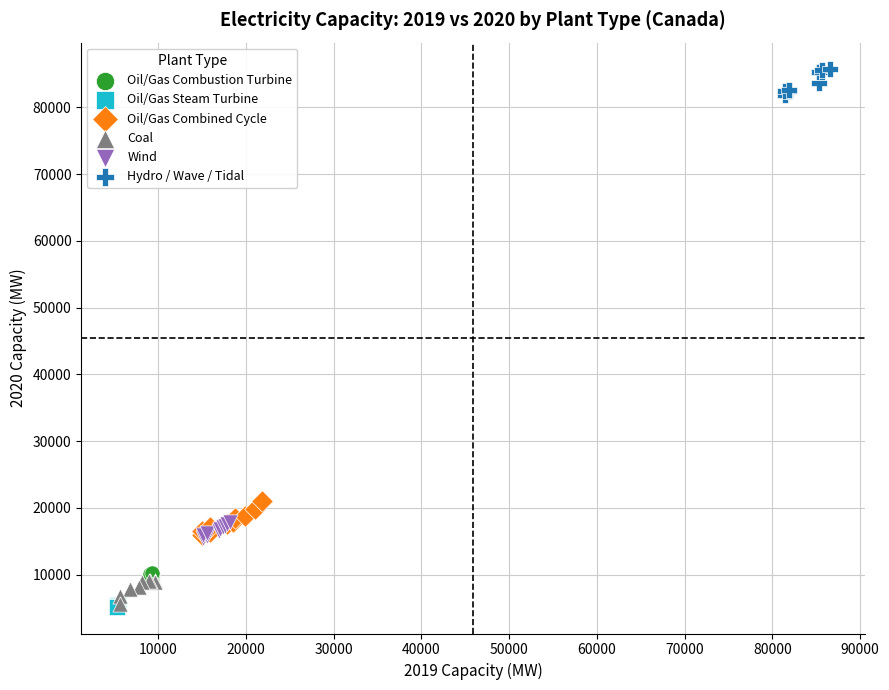

Which series reaches the maximum Y coordinate?

Hydro / Wave / Tidal